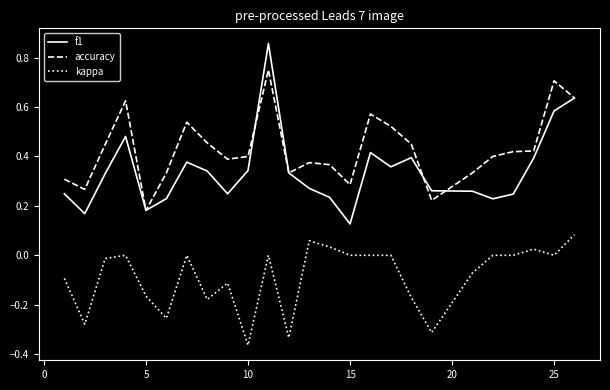

What is the sum of all f1 values?

8.6